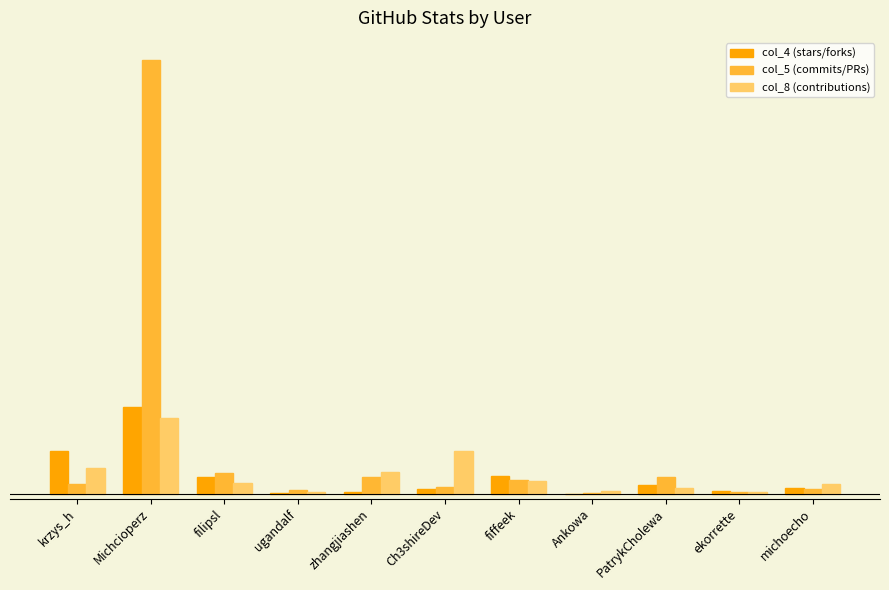

The value of col_8 (contributions) at krzys_h is 50. True or false?

True